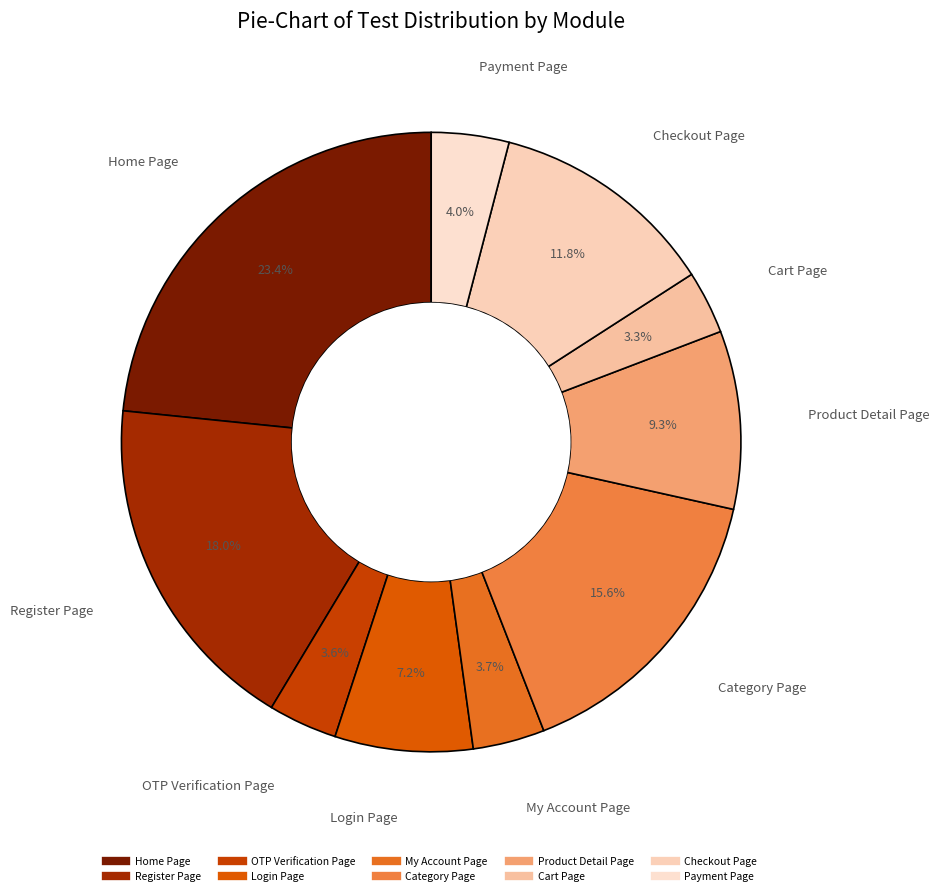

Count the number of slices in the pie.

10